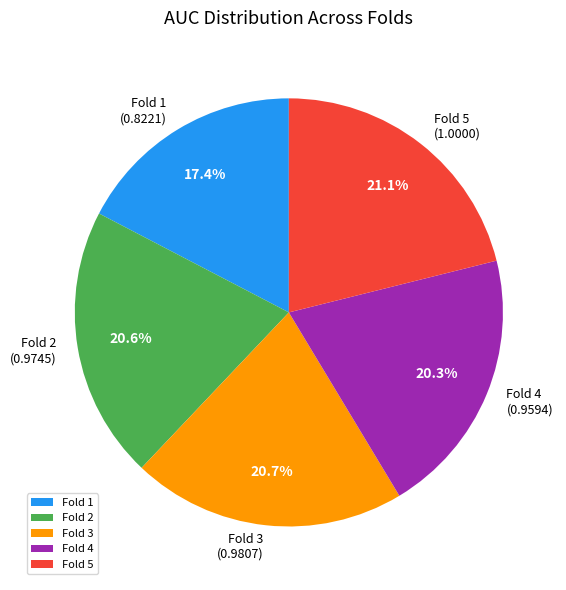

To the nearest percent, what portion does Fold 1 represent?

17%